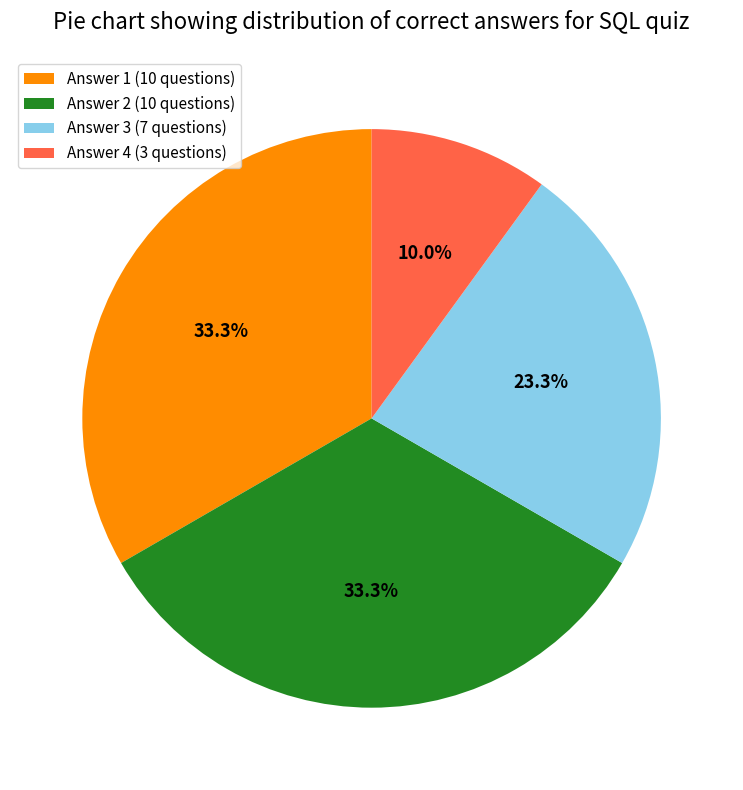

Is there any slice that represents more than half of the pie?

No